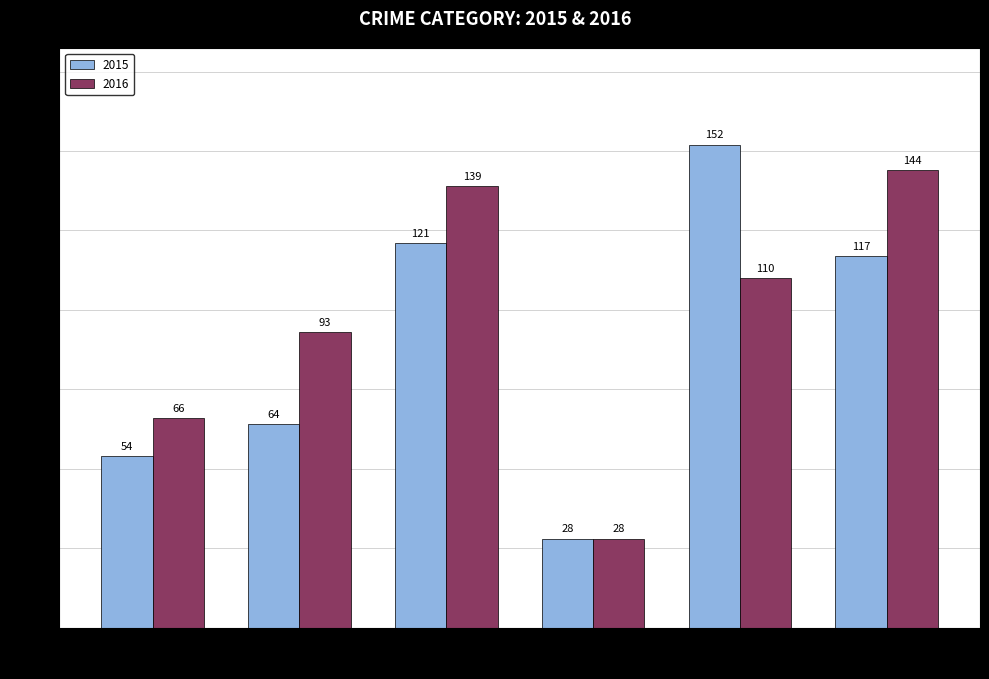

At which category is the sum across all series the highest?

MOTOR VEHICLE THEFT